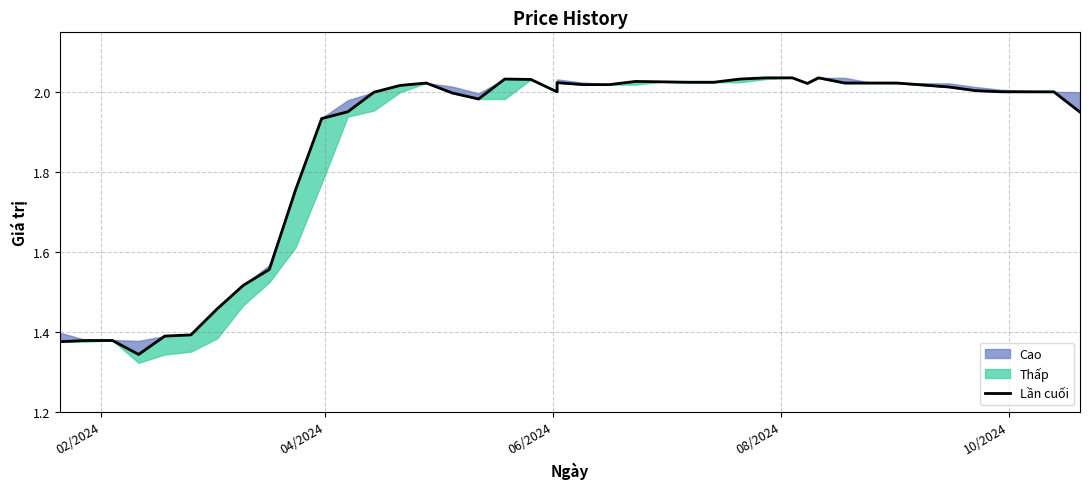

What is the sum of all values?

74.9